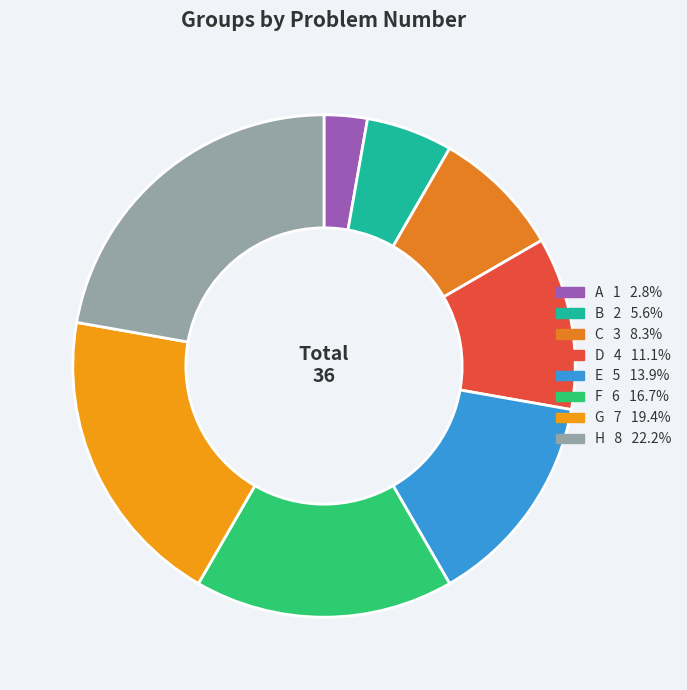

To the nearest percent, what is the combined percentage of E and A?

17%